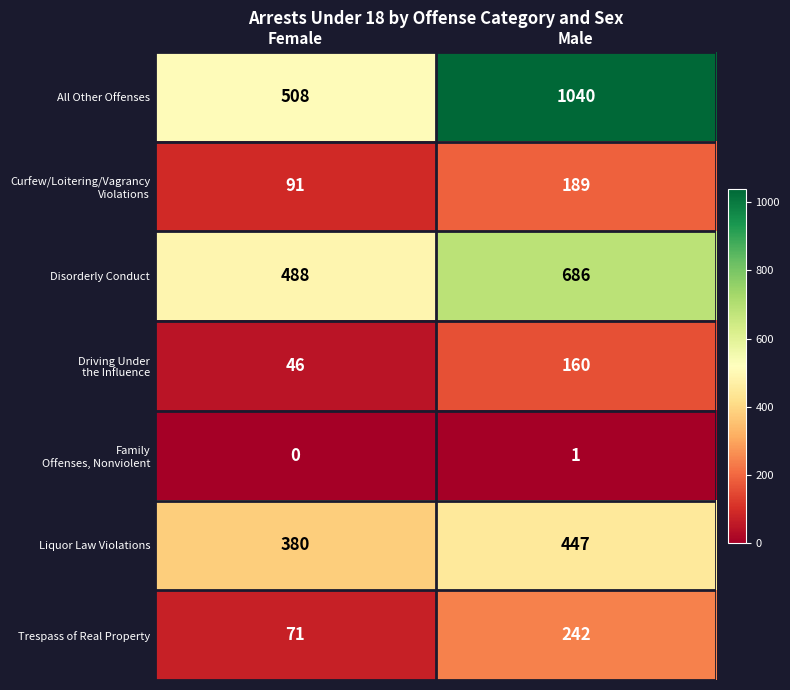

What value does the Disorderly Conduct series have at Male?

686